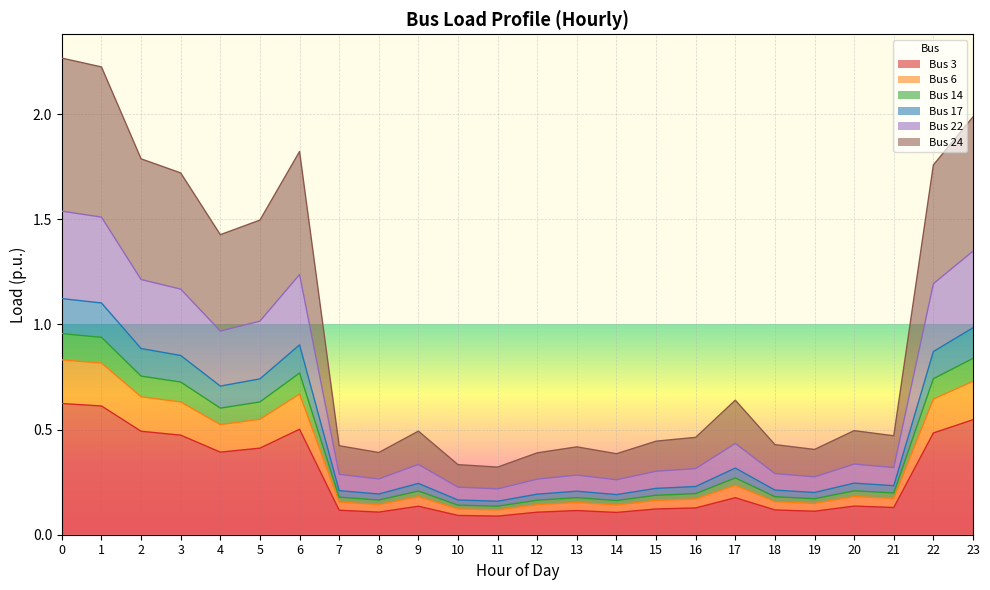

Where is the first local maximum for Bus 14?

6